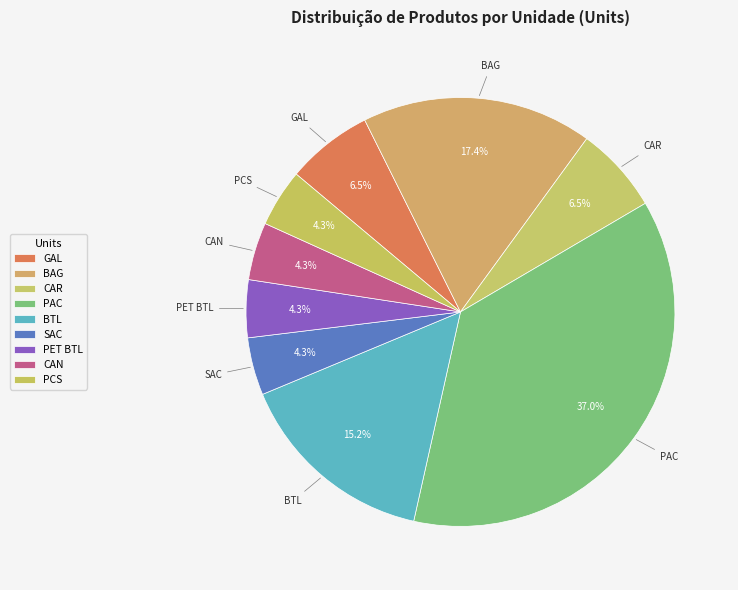

What percentage is NOT represented by BAG?

82.6%